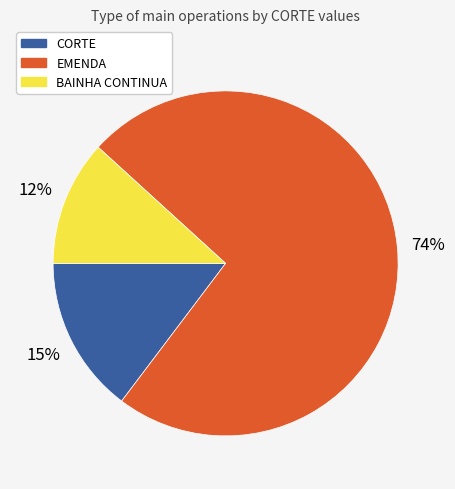

Which category accounts for the majority?

EMENDA